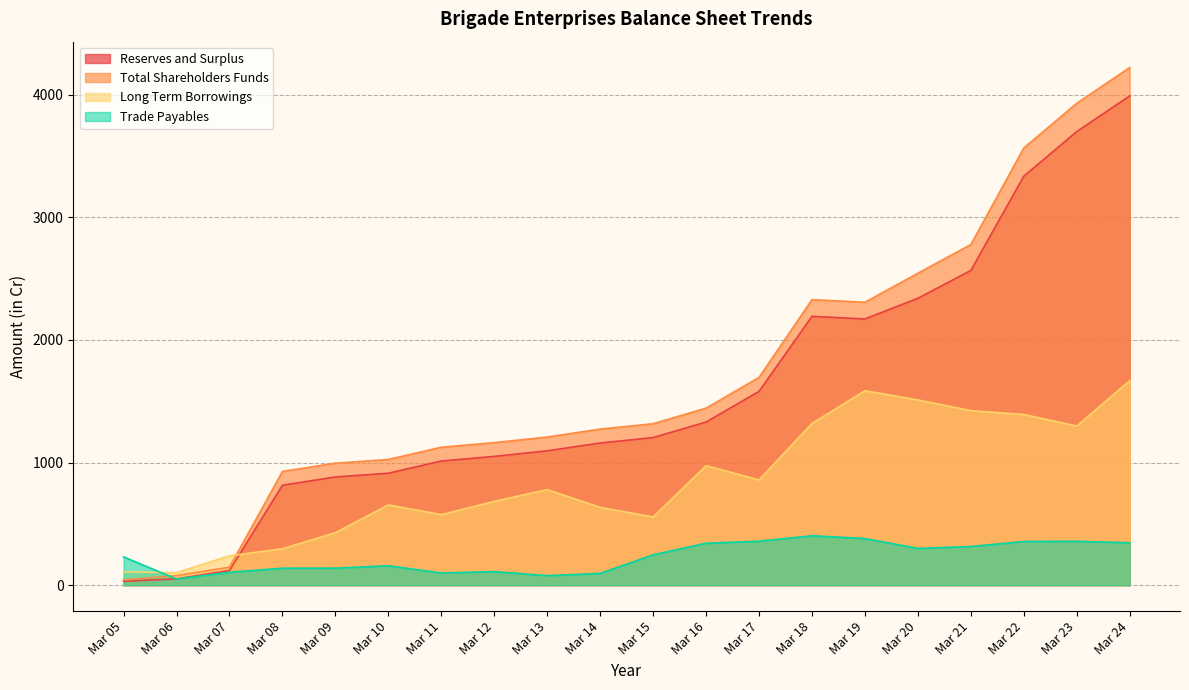

List the series in order of their peak value, highest first.

Total Shareholders Funds, Reserves and Surplus, Long Term Borrowings, Trade Payables